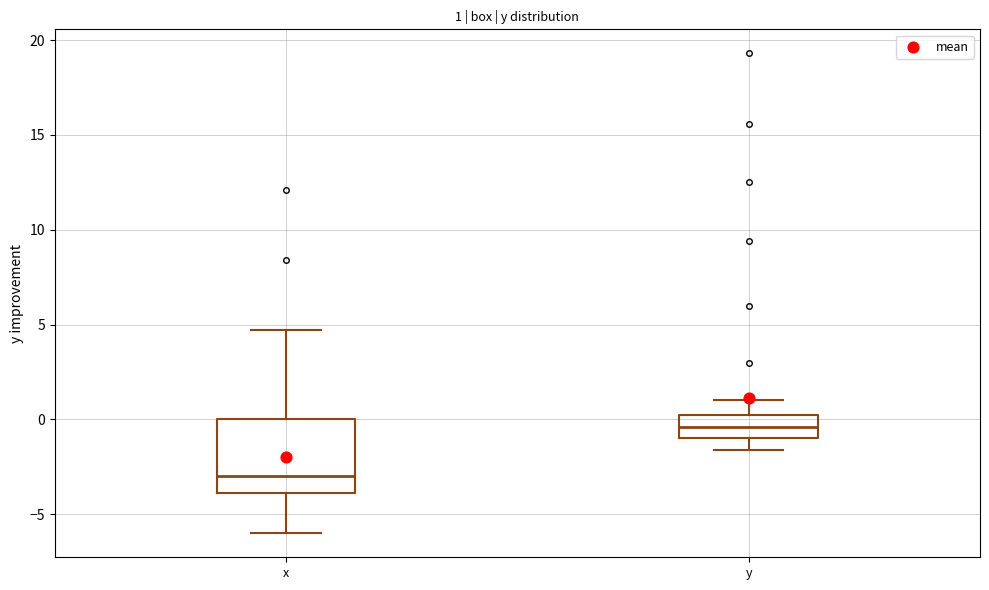

Which box is the tallest, from its lower edge to its upper edge?

x